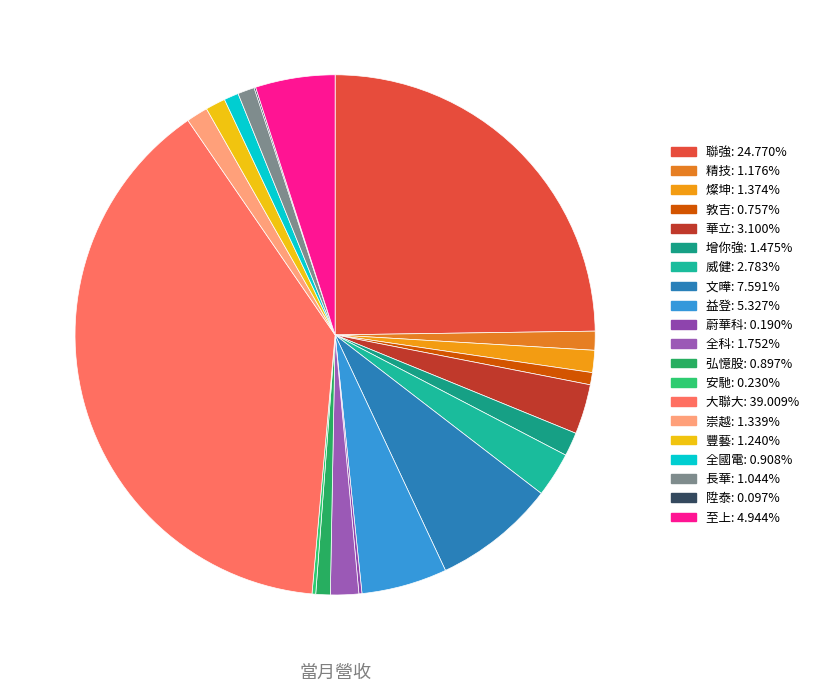

How many segments does this pie chart have?

20